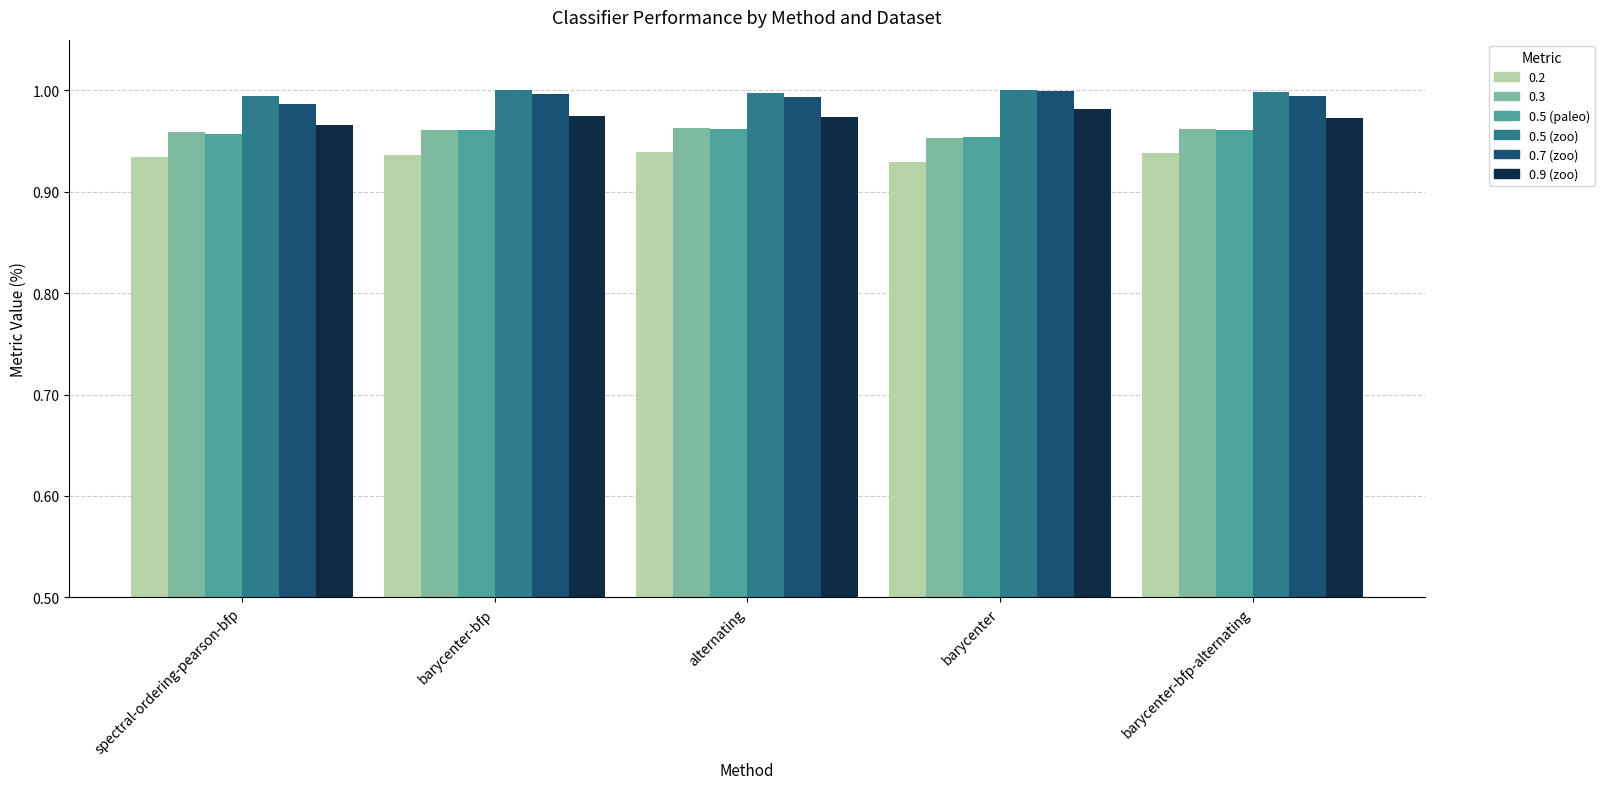

What is the total value across all series at barycenter-bfp-alternating?

5.8